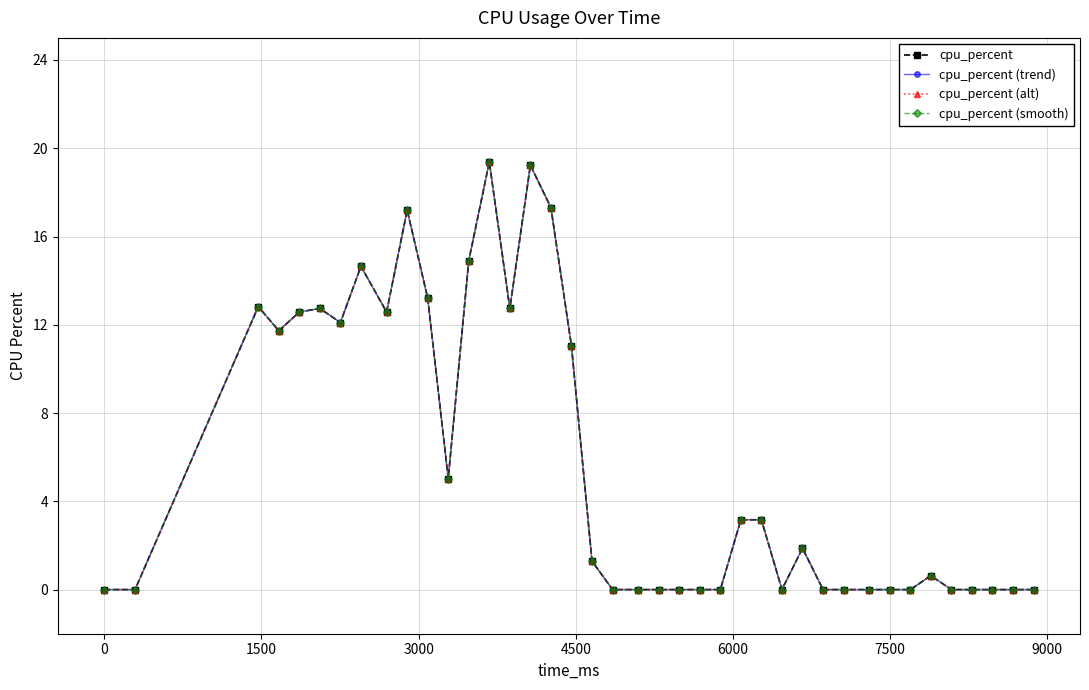

Is this an area chart (filled region under the line)?

No